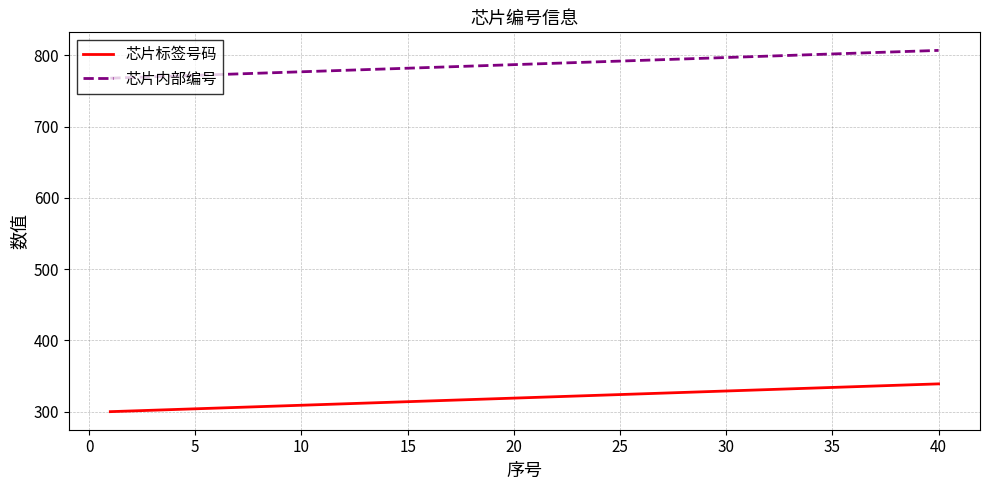

What is the maximum value for 芯片内部编号?

807